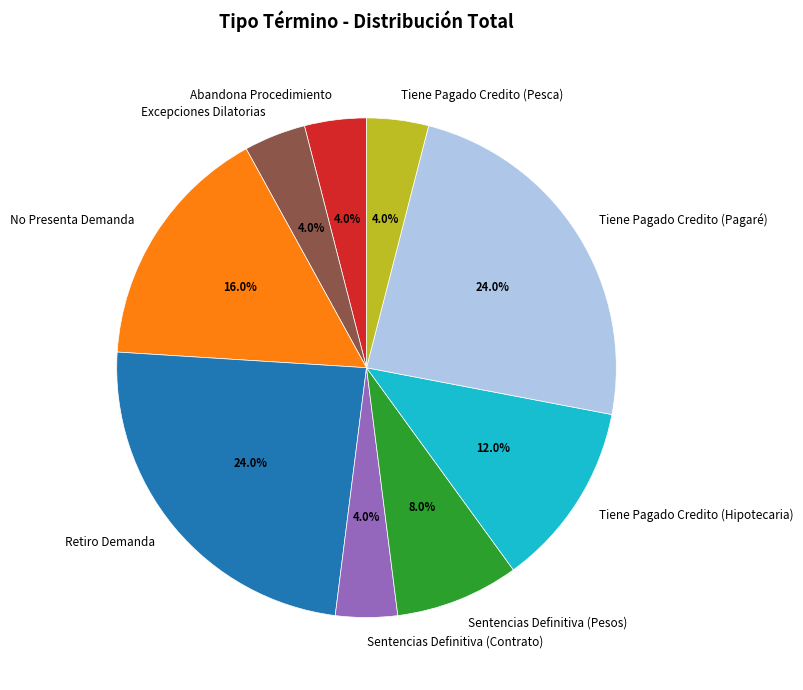

To the nearest percent, what percentage of the pie is Sentencias Definitiva (Contrato)?

4%